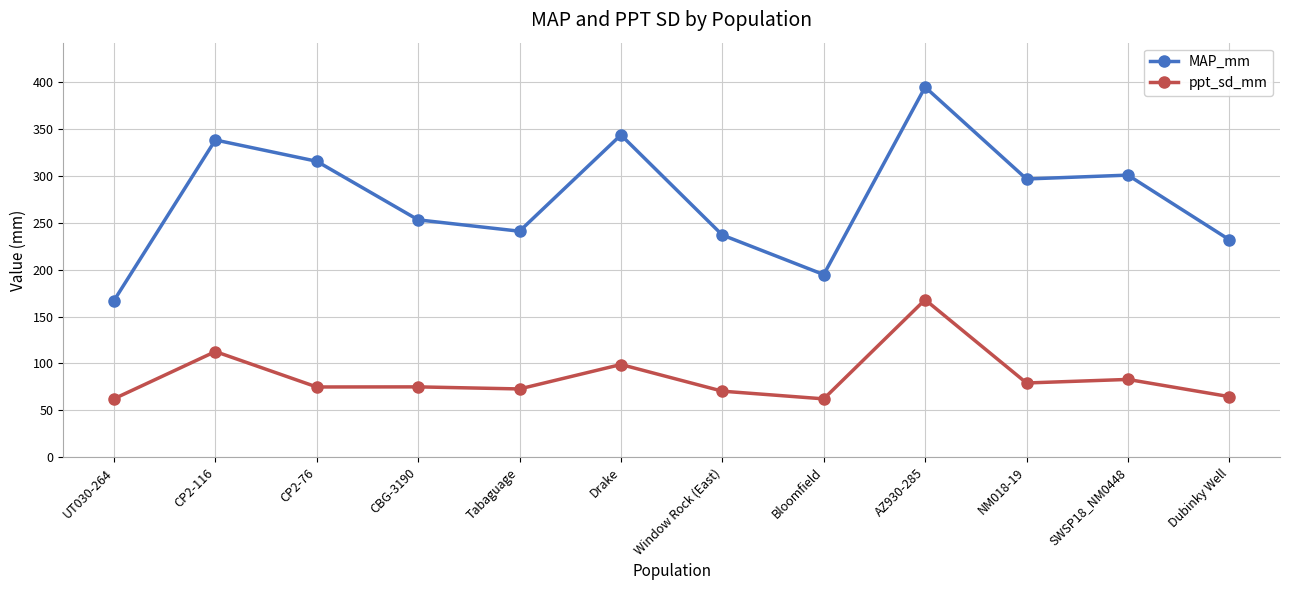

Which category has the highest value in the ppt_sd_mm series?

AZ930-285